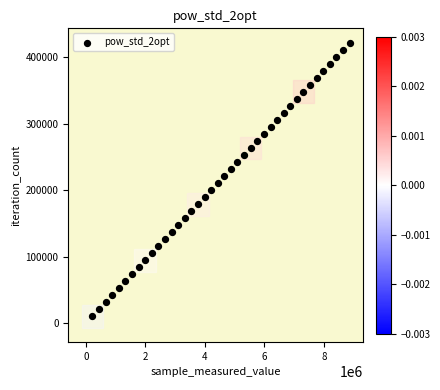

What is the range of X values (max minus min)?

8644860